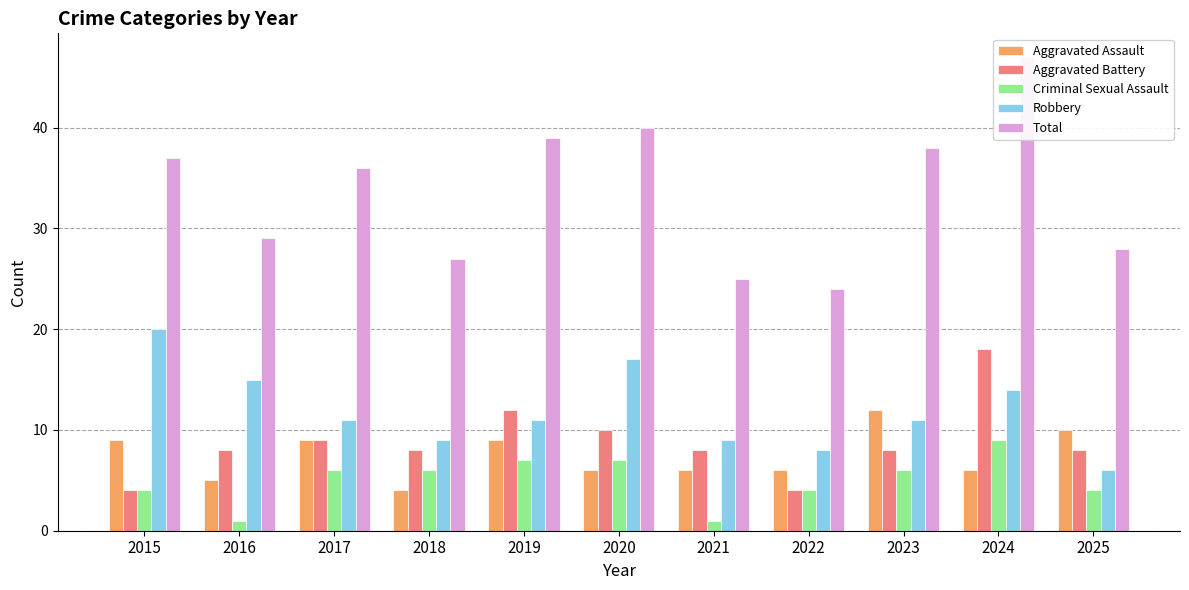

What is the value of the Aggravated Assault bar at the 7th from the left?

6